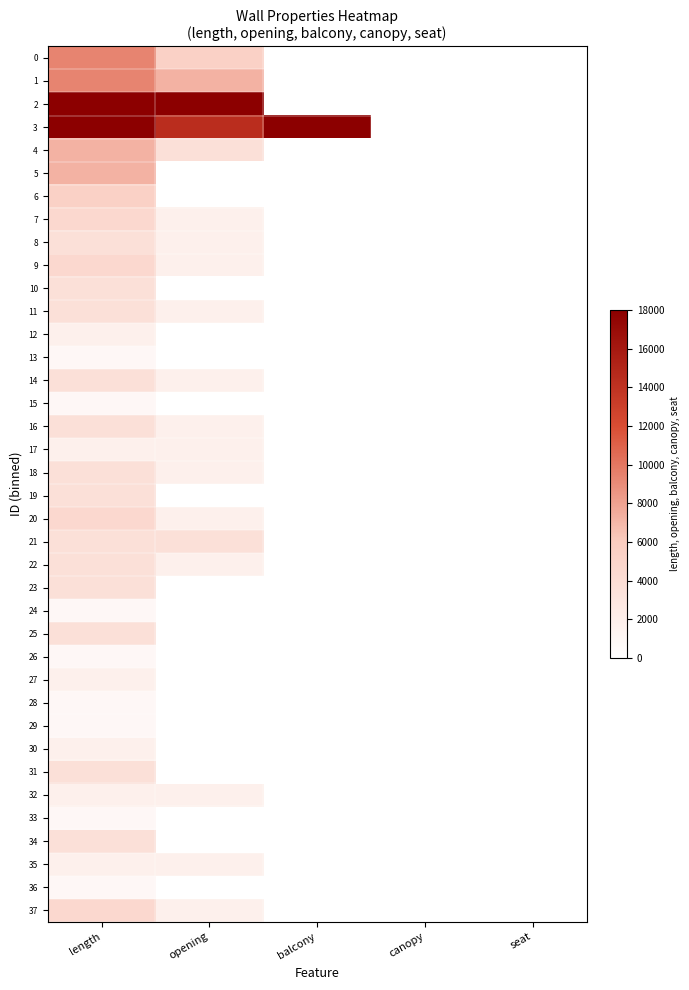

Which has a higher value, length or balcony?

length